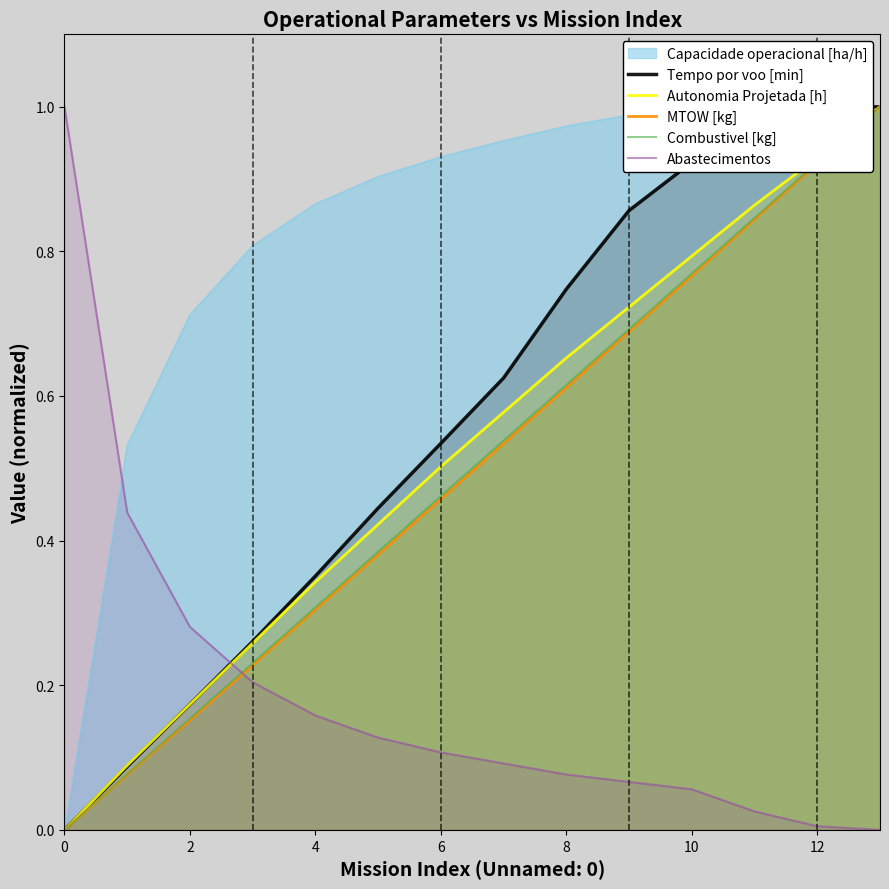

True or false: MTOW [kg] has a value of 0.1 at 2.

False